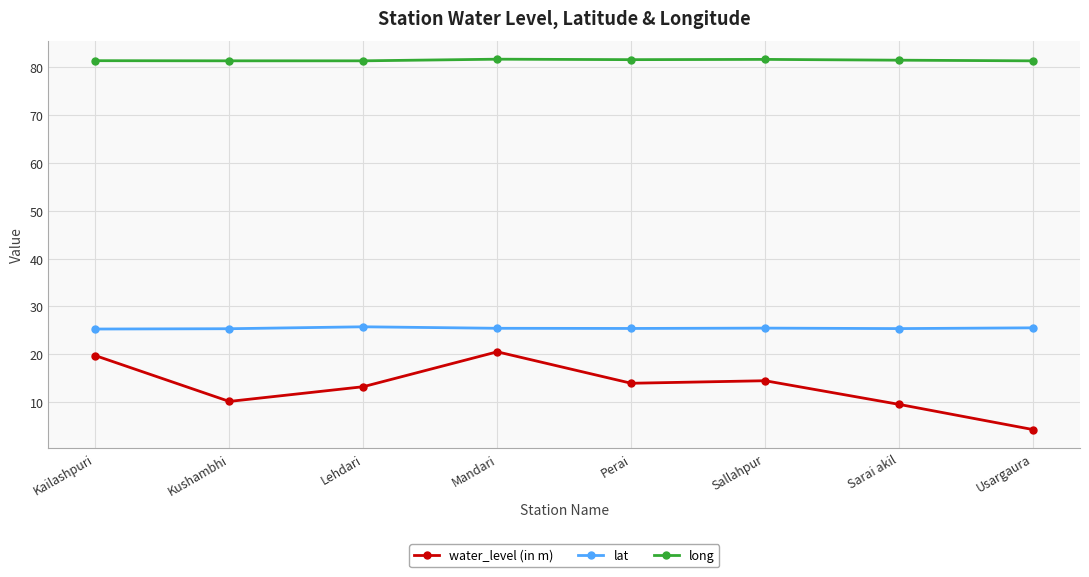

At Lehdari, list the series in order from smallest to largest.

water_level (in m), lat, long